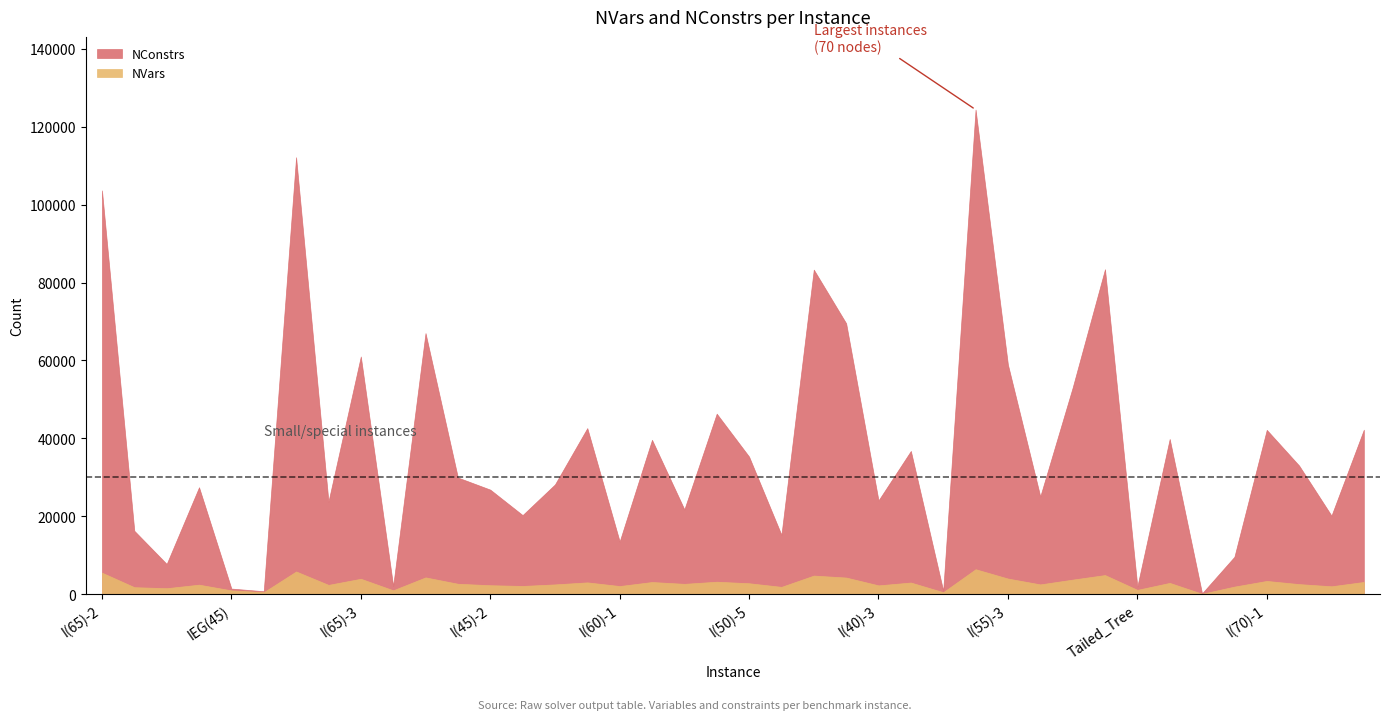

What is the maximum value for NVars?

6390